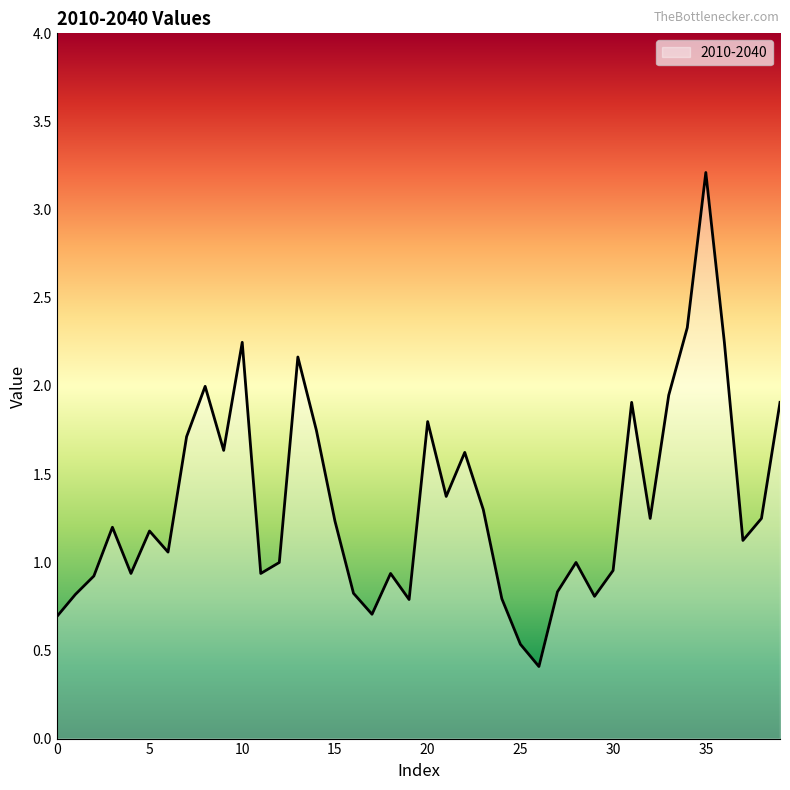

True or false: there are more than 2 points higher than both neighbors.

True